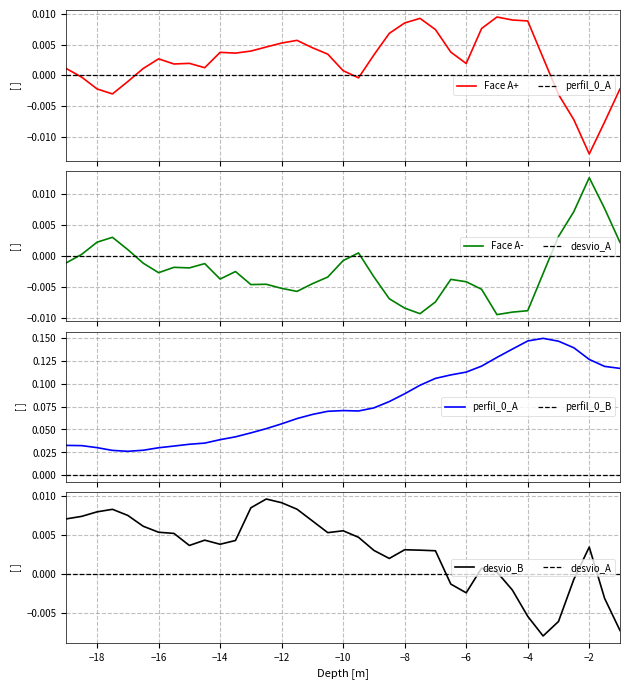

True or false: desvio_B has a value of -0.0 at −14.

False